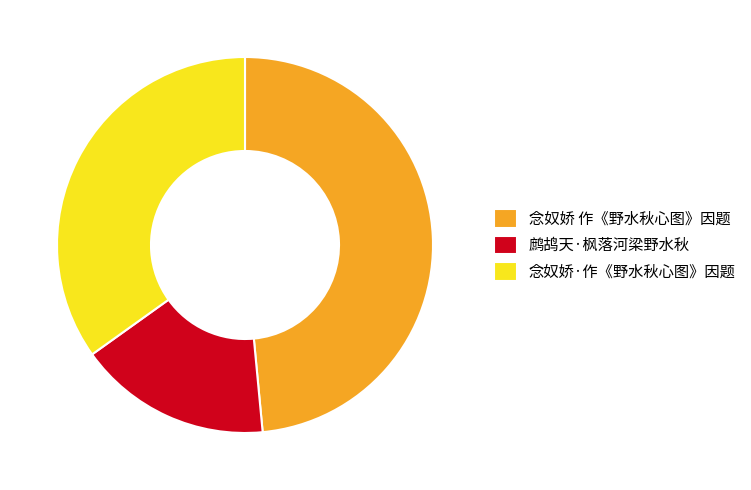

Which slice is the largest?

念奴娇 作《野水秋心图》因题